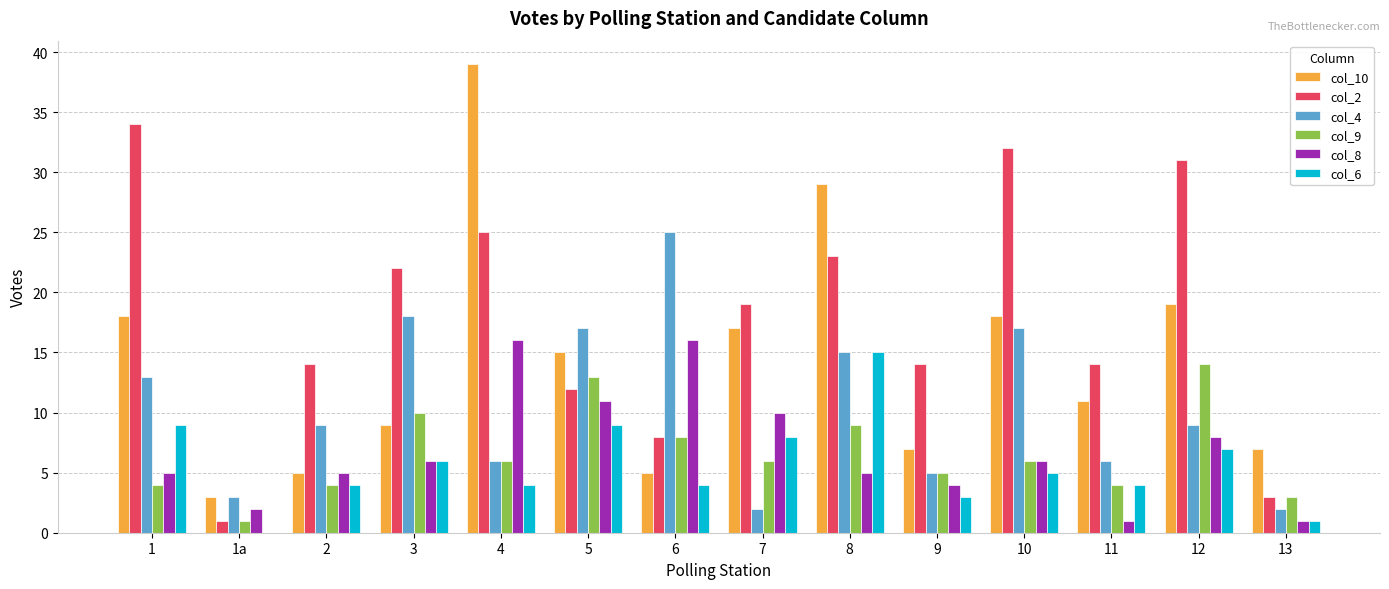

Which category has the highest value across all series?

4